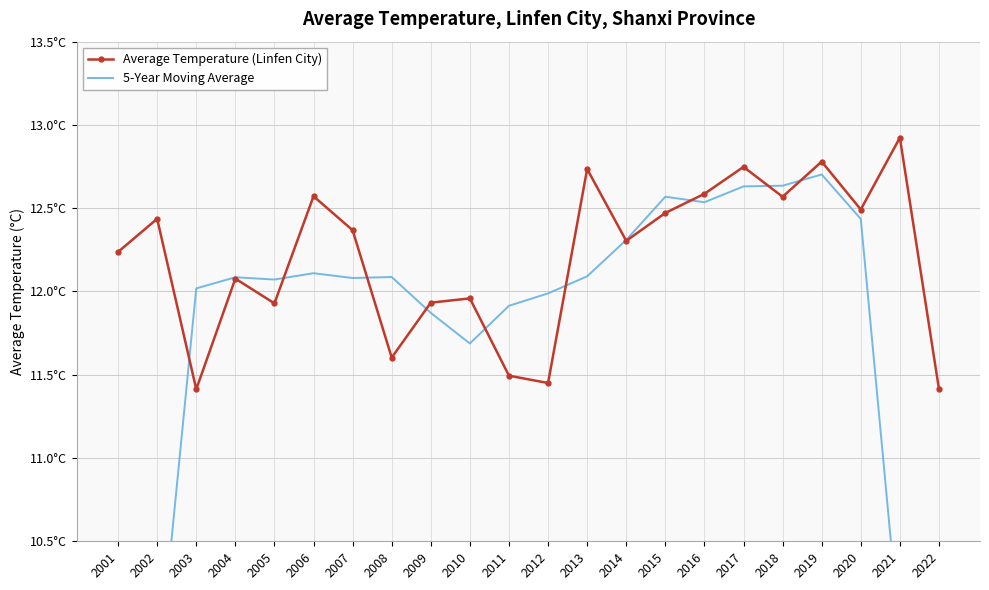

What is the difference between the maximum and minimum values in the 5-Year Moving Average series?

5.5